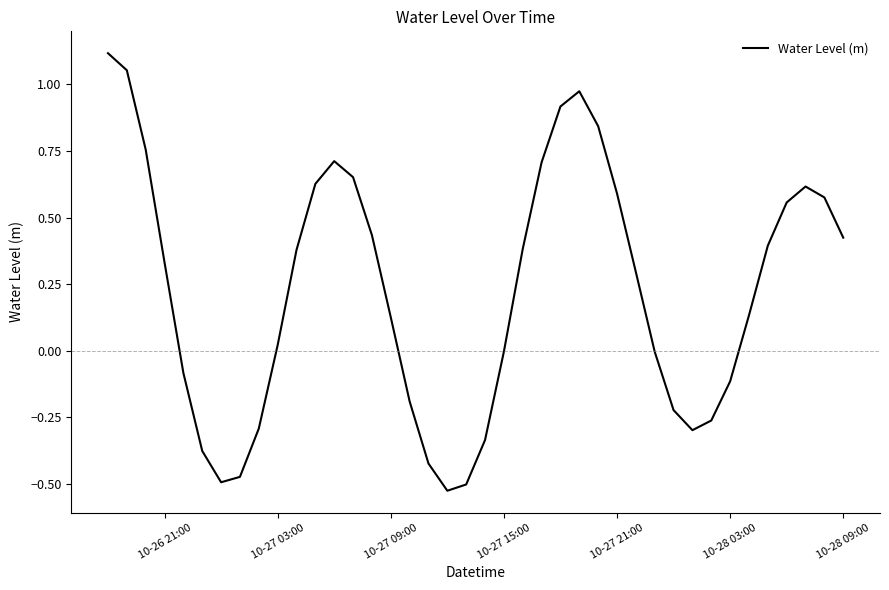

What is the difference between the maximum and minimum values?

1.6